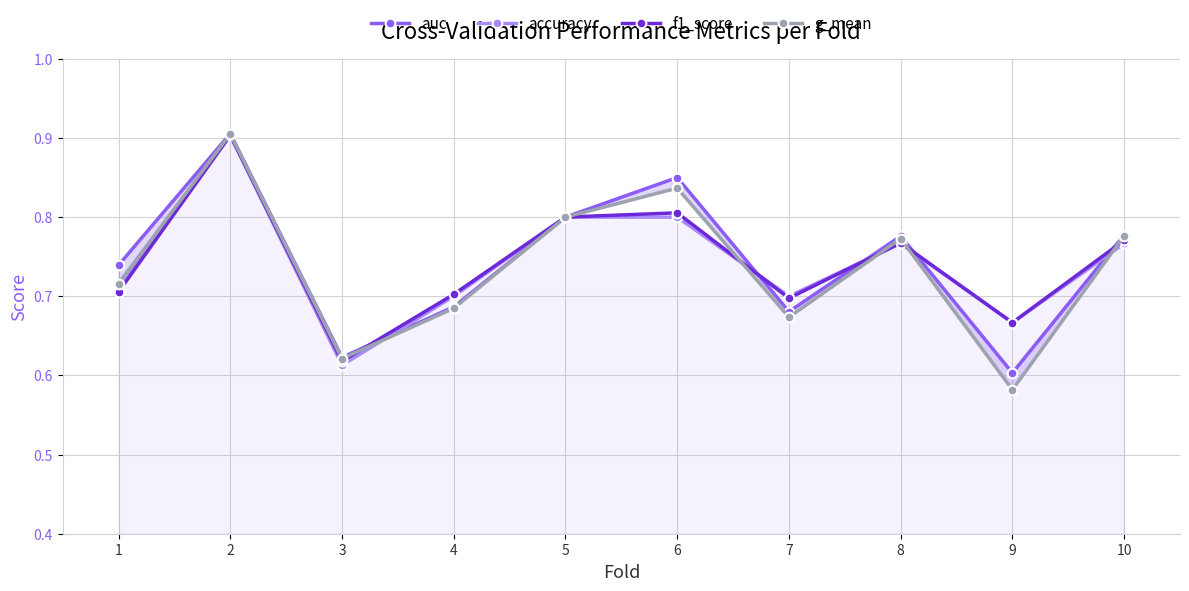

Which series has the widest spread of values?

g_mean